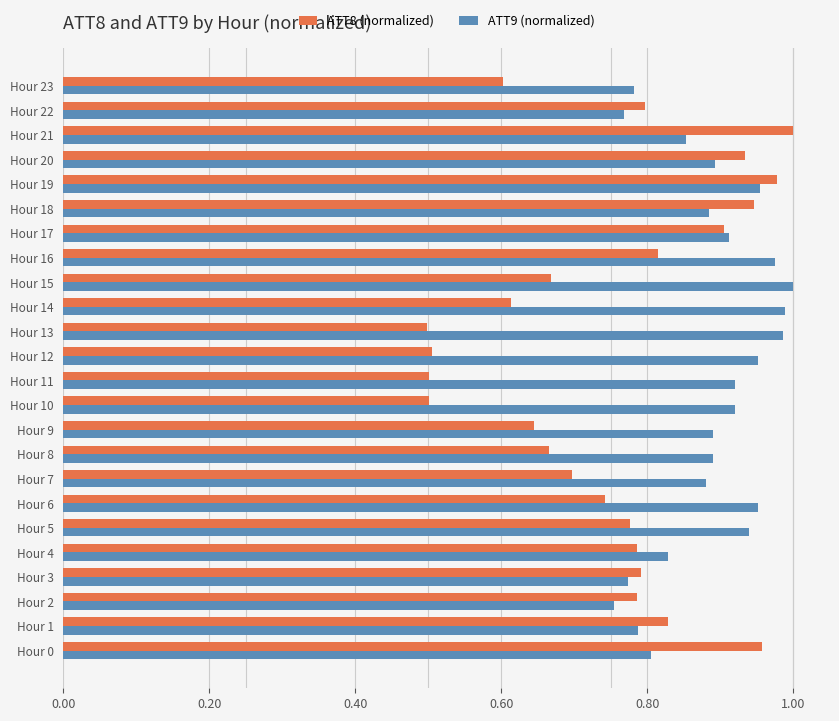

What is the smallest value displayed?

0.5